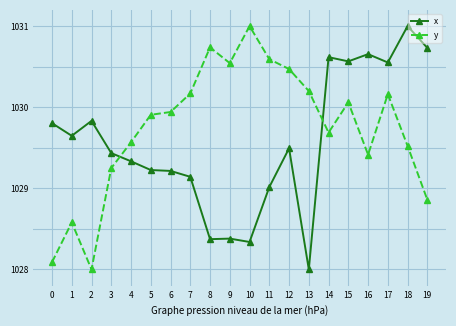

What is the value of the y point at the 15th from the left?

1029.7